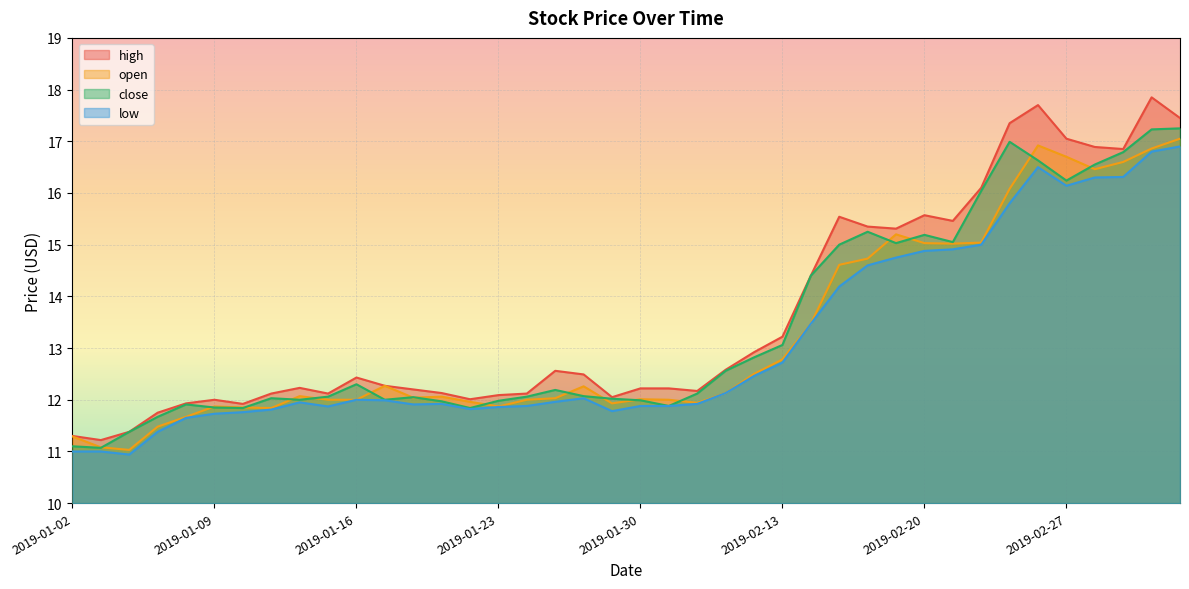

At which category does low reach its first local peak?

2019-01-14